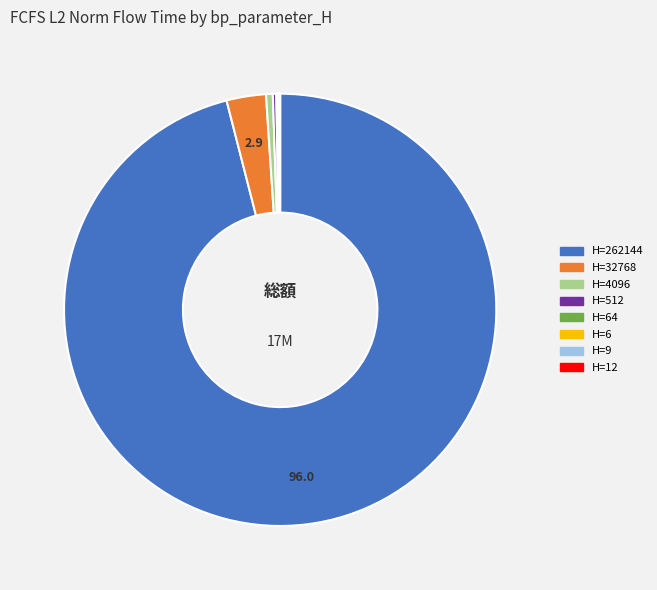

Is there a majority slice in this chart?

Yes